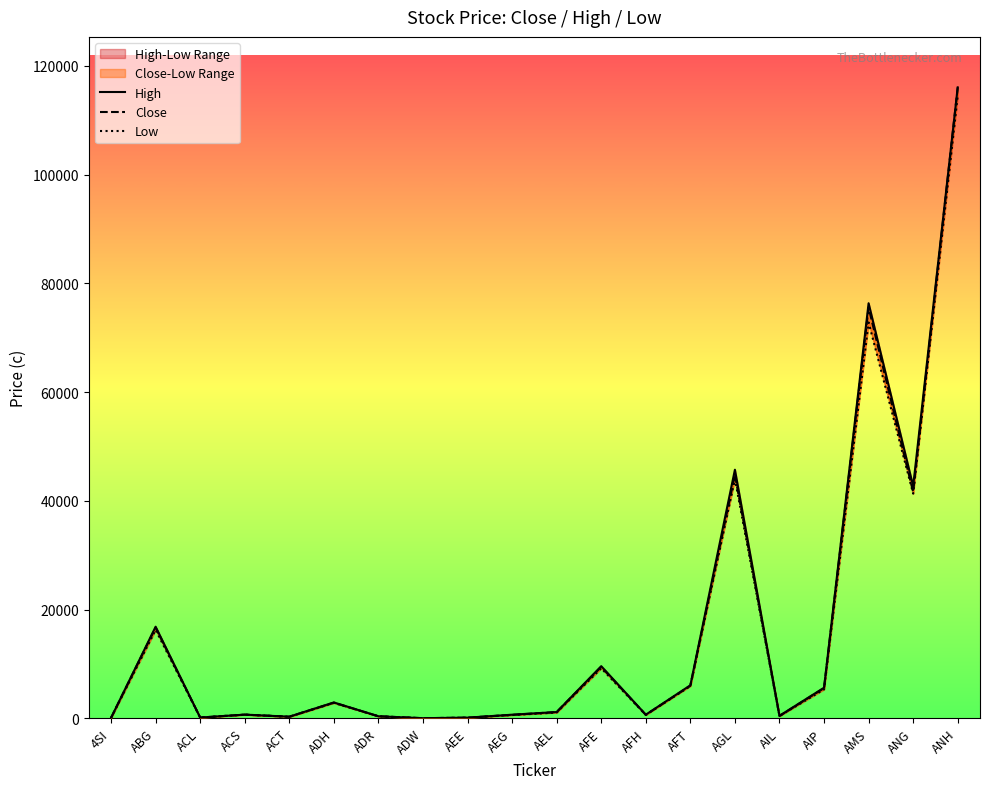

Which has a higher value, ACS or AGL?

AGL